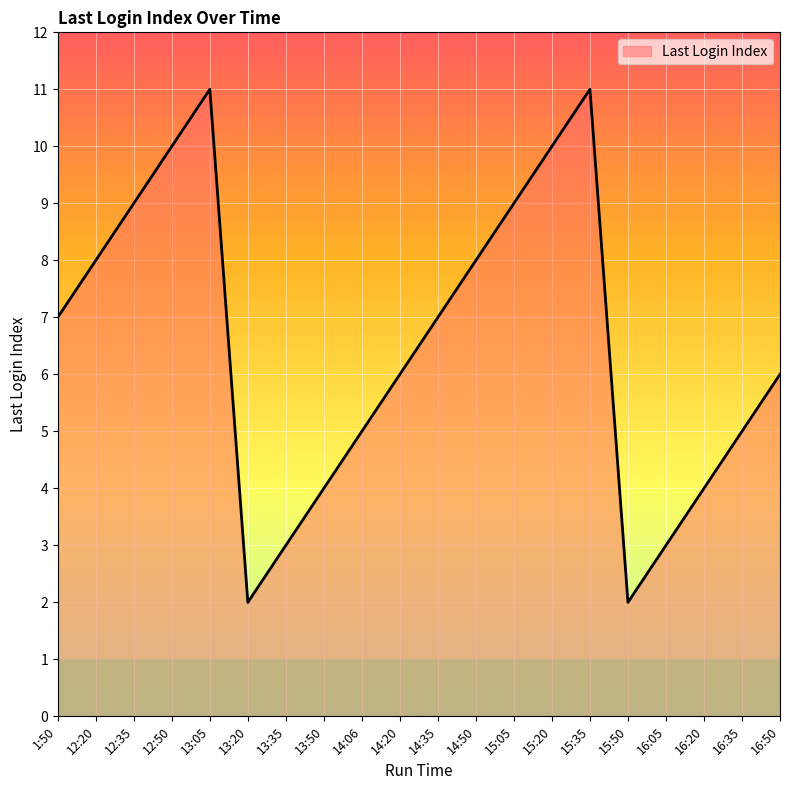

How many values are between 4 and 9?

12